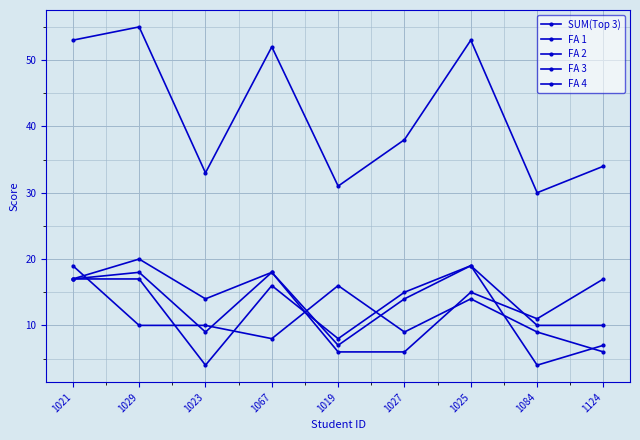

How many distinct data groups are displayed?

5